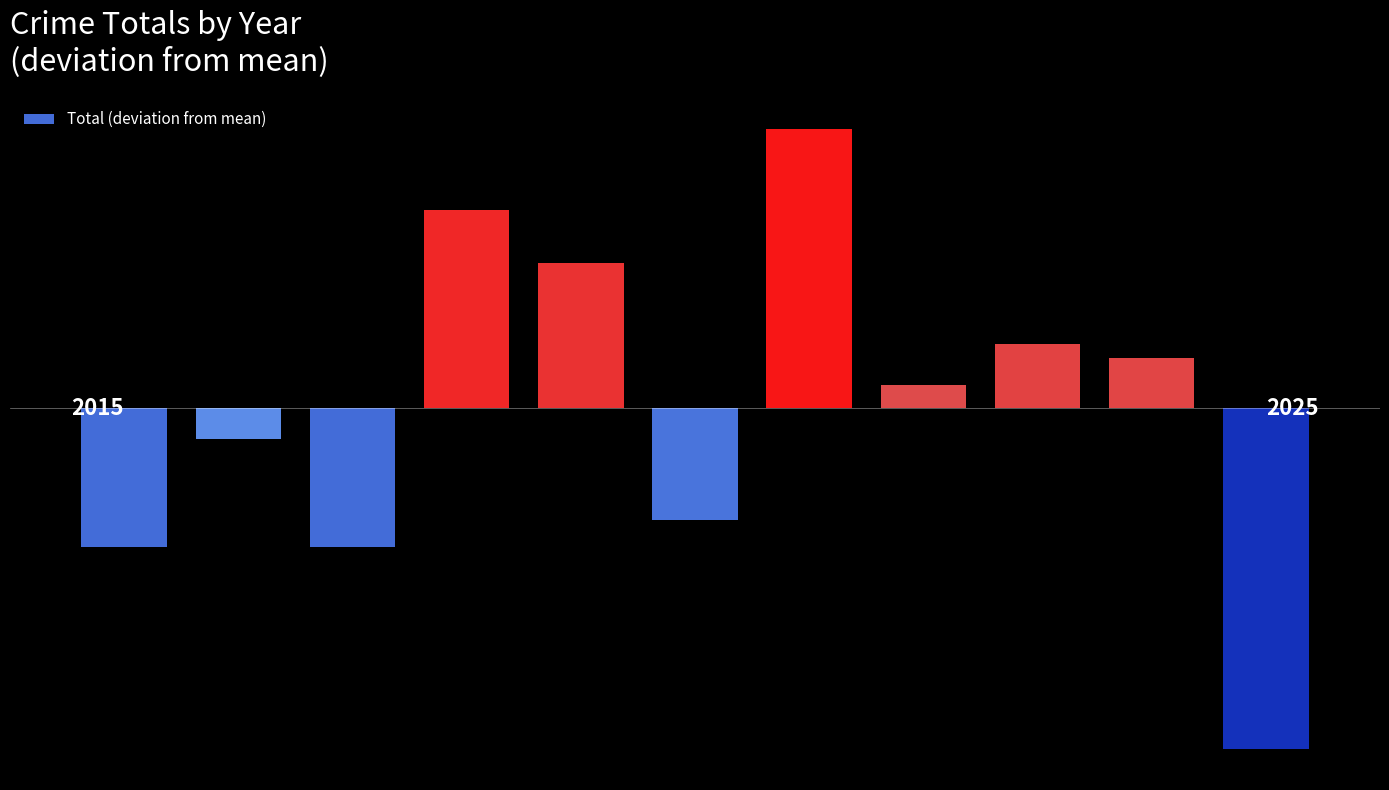

What is the value of the 9th bar from the left?

4.7